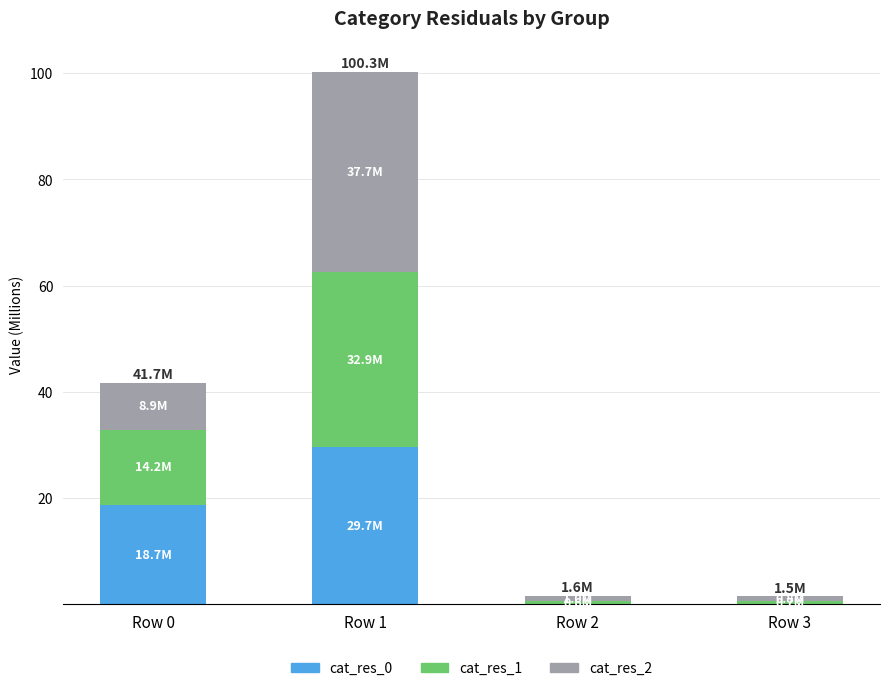

What is the maximum value for cat_res_0?

29.7